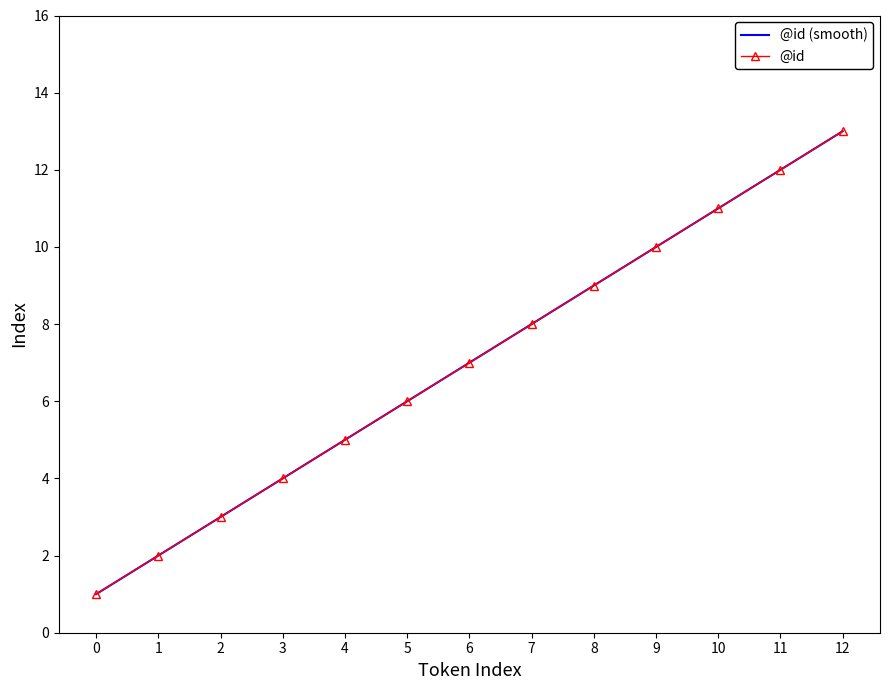

True or false: @id has more than 2 points higher than both neighbors.

False